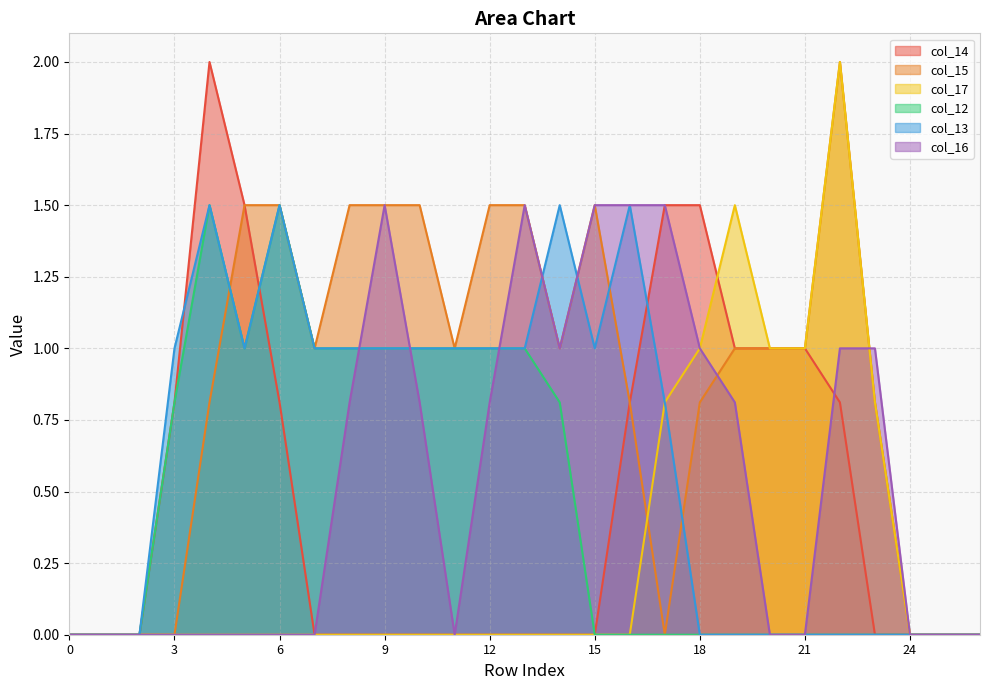

Rank the series at 4 from highest to lowest value.

col_14, col_12, col_13, col_15, col_17, col_16